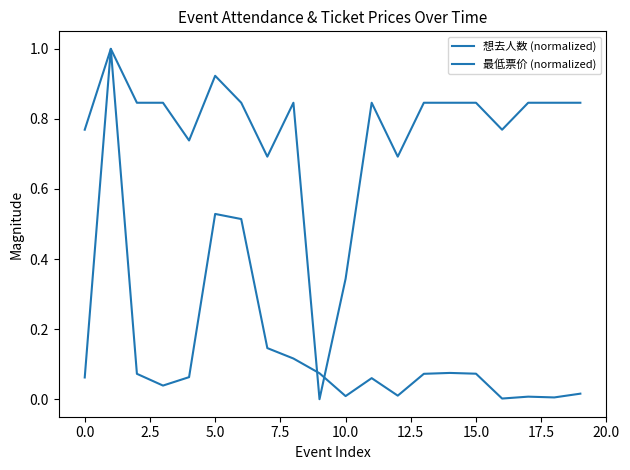

Does the chart have visible grid lines?

No